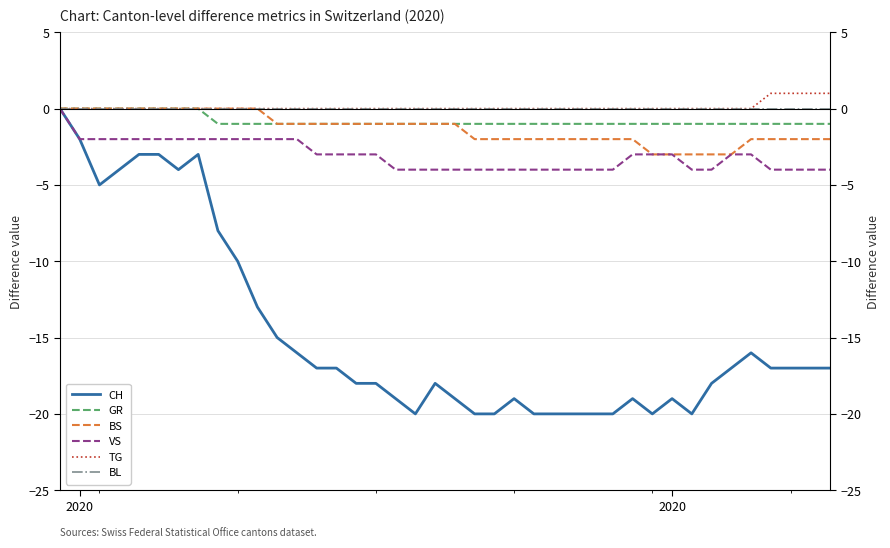

Count the number of data series in this chart.

6